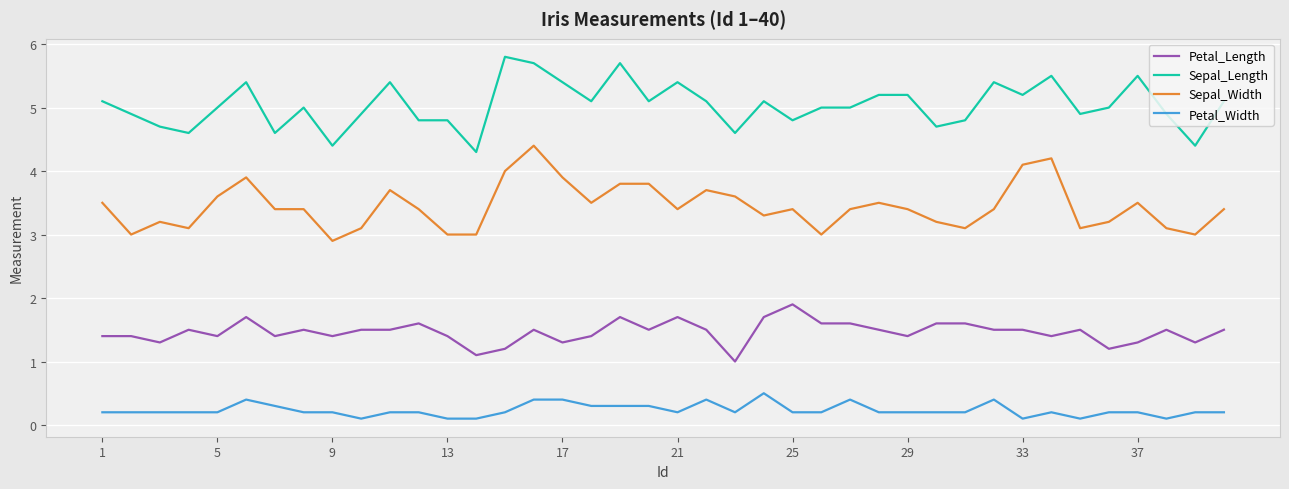

What is the minimum value for Sepal_Length?

4.3